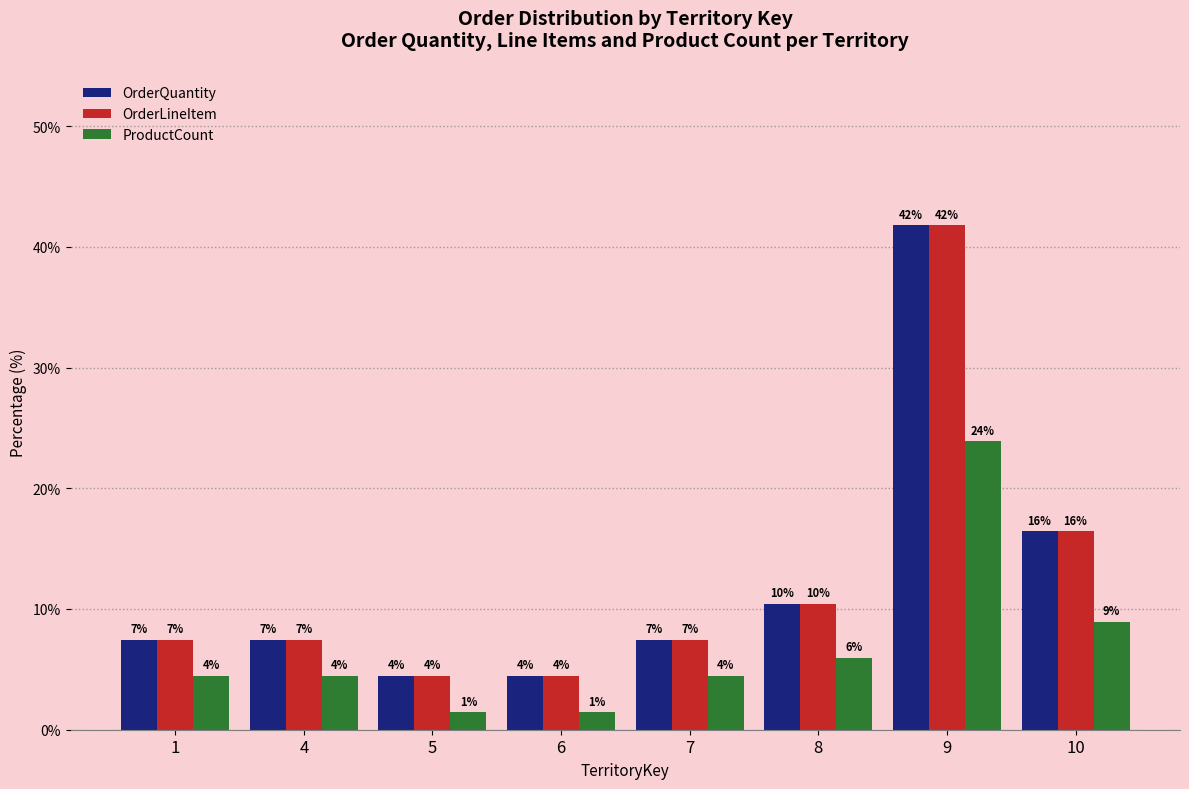

Which category has the highest value across all series?

9